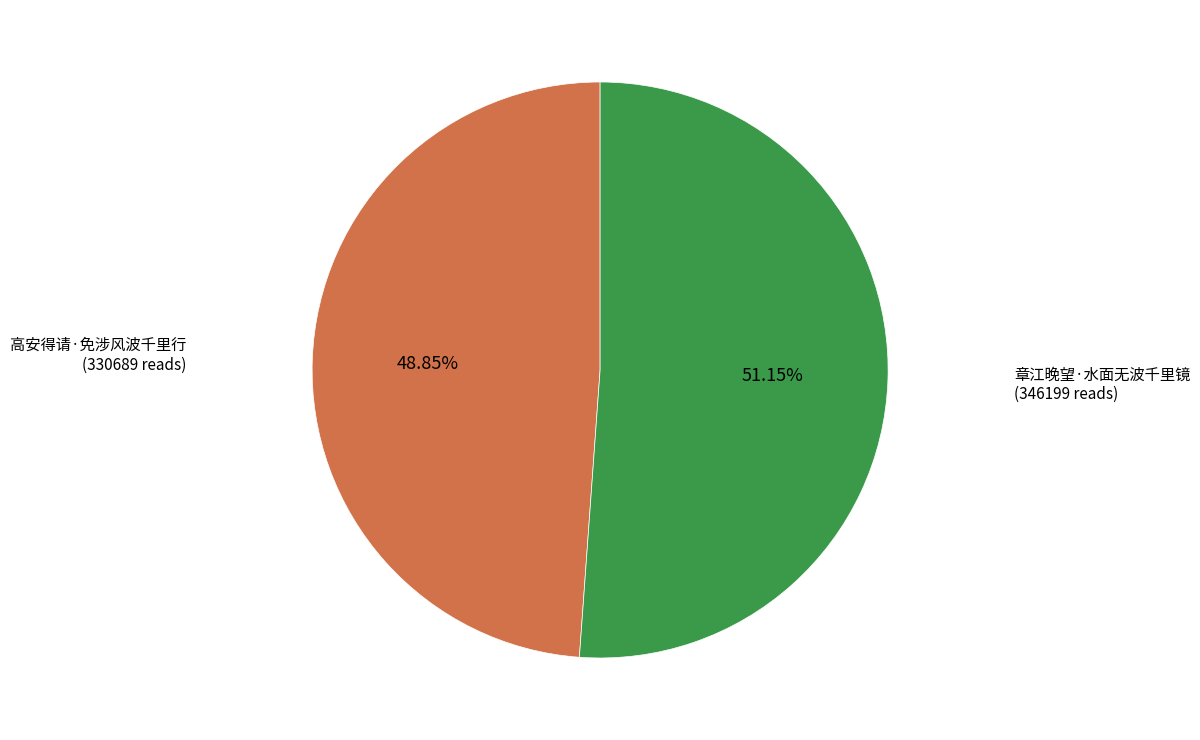

Does any single category account for the majority?

Yes